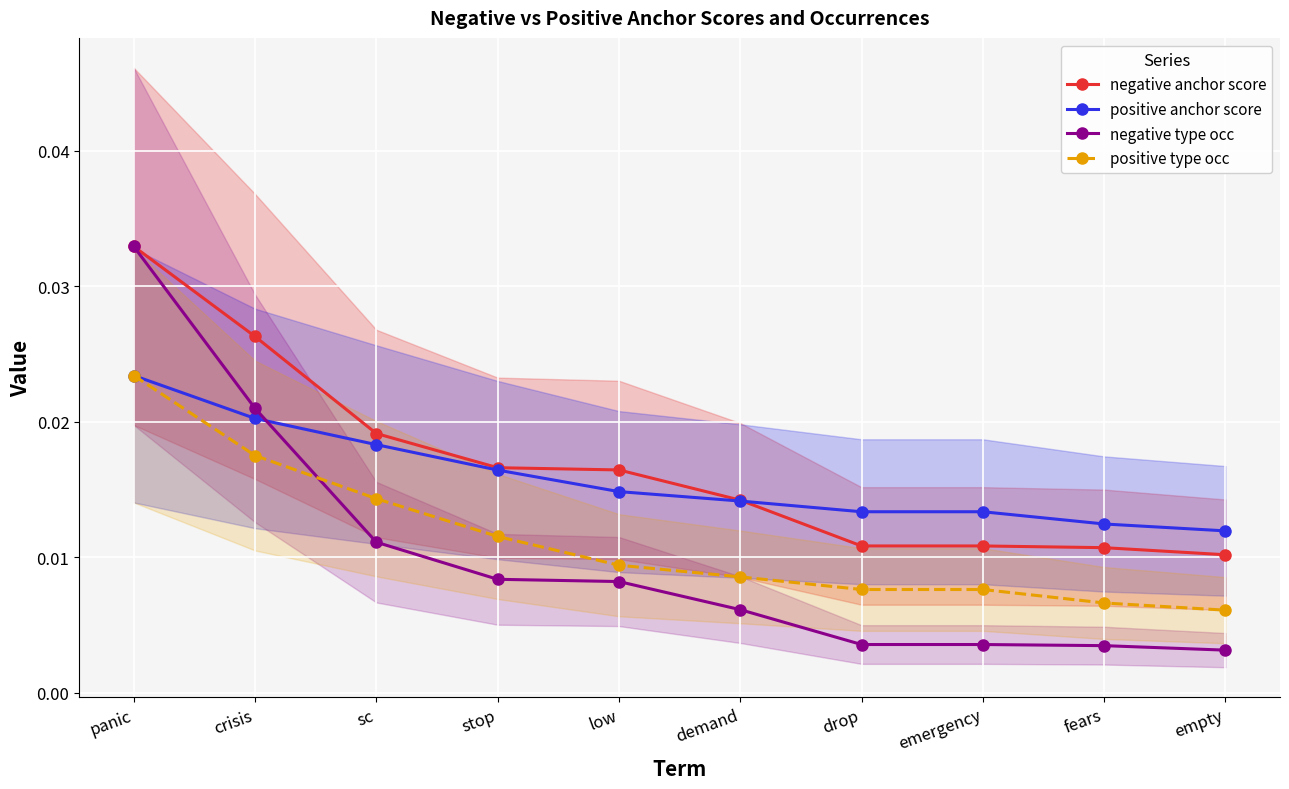

Is the value of positive anchor score at low greater than the value of negative anchor score at stop?

No